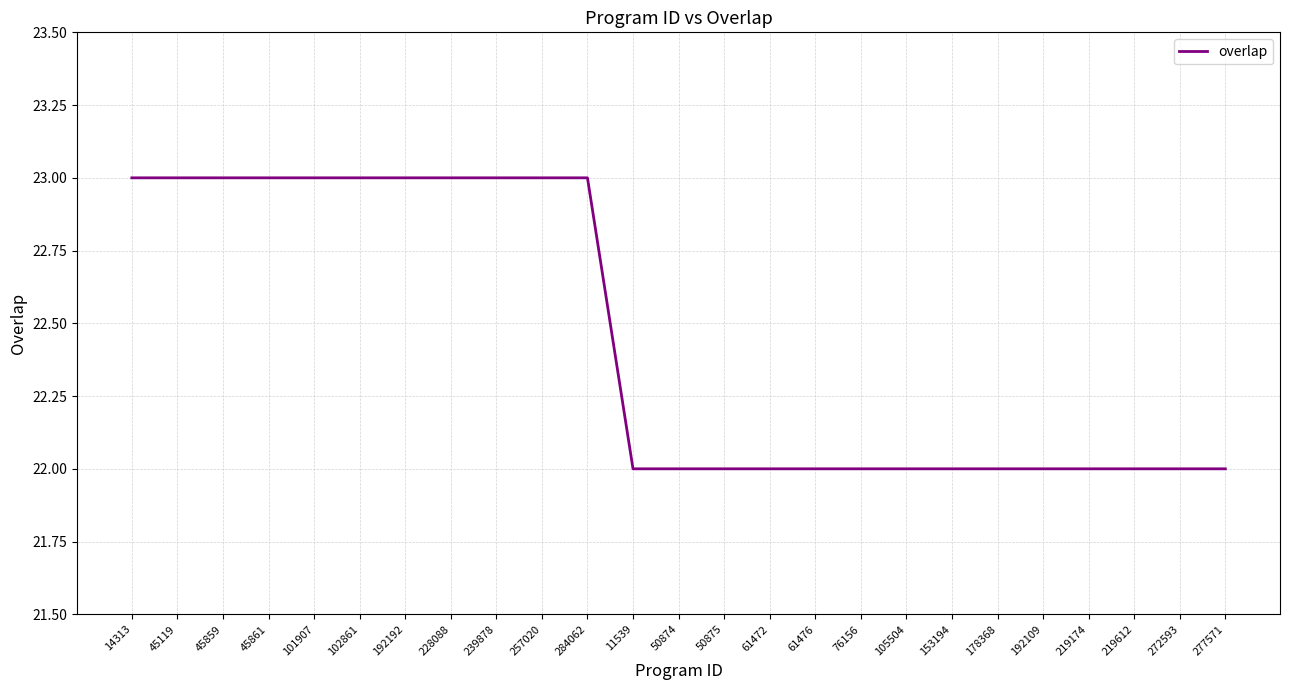

What is the maximum value shown in the chart?

23